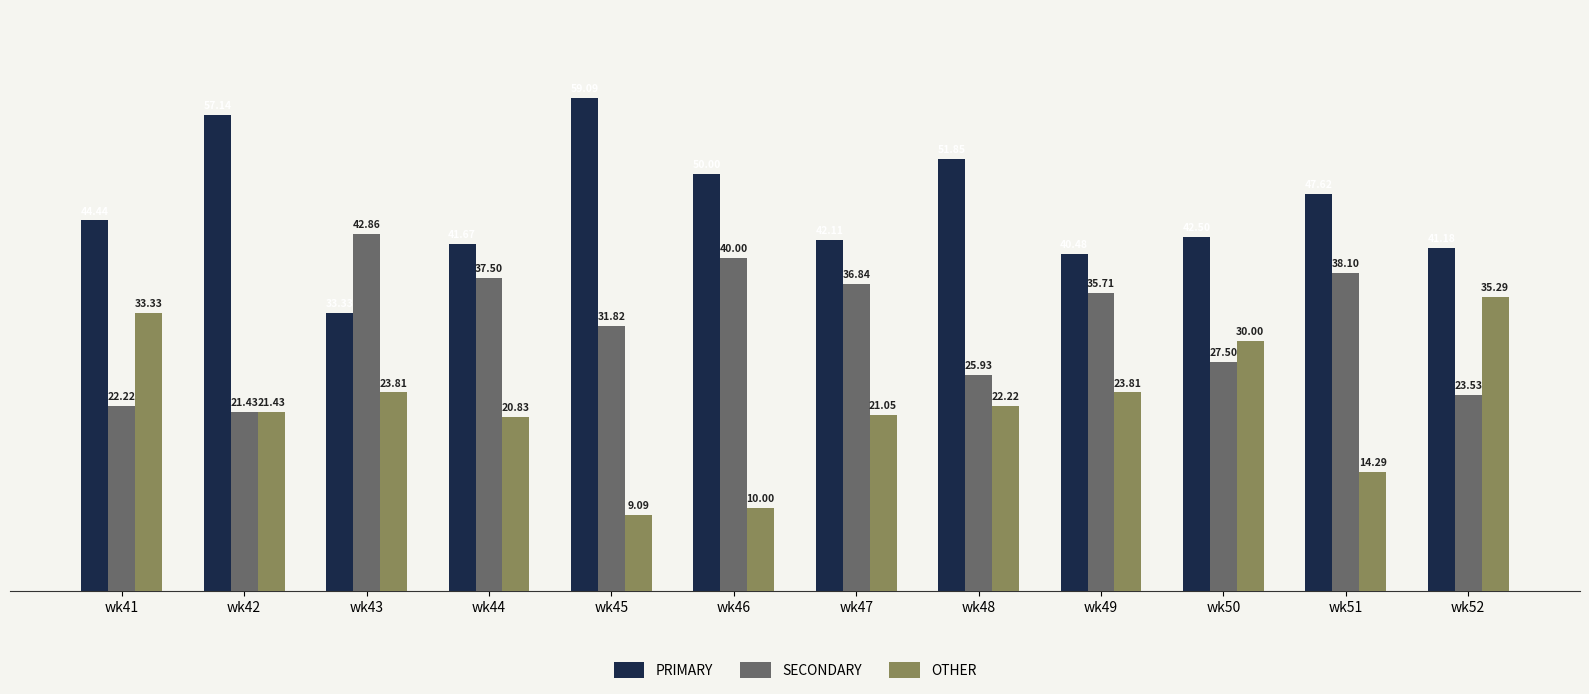

At which label is PRIMARY closest to 46?

wk41